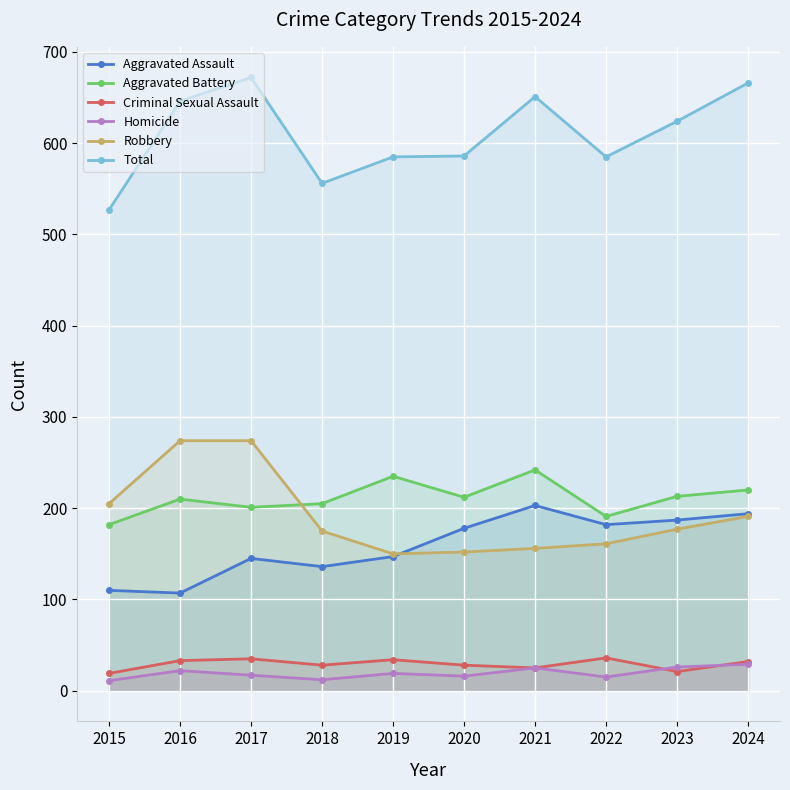

Which category has the highest value in the Aggravated Battery series?

2021